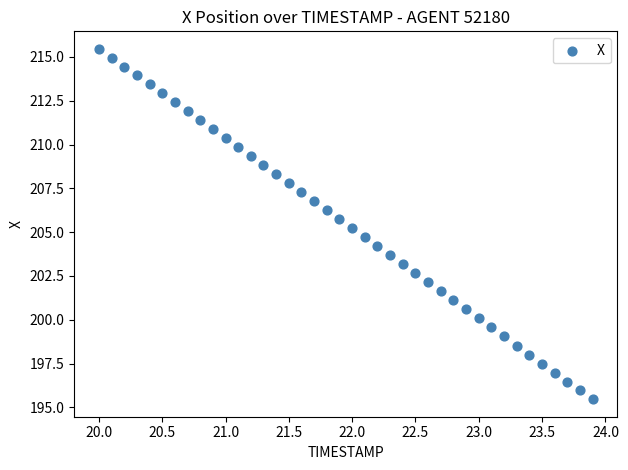

What is the range of X values (max minus min)?

3.9